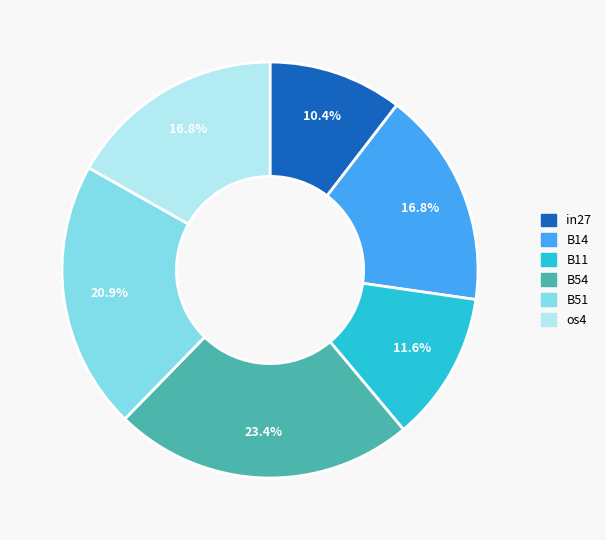

What is the smallest slice in the pie chart?

in27